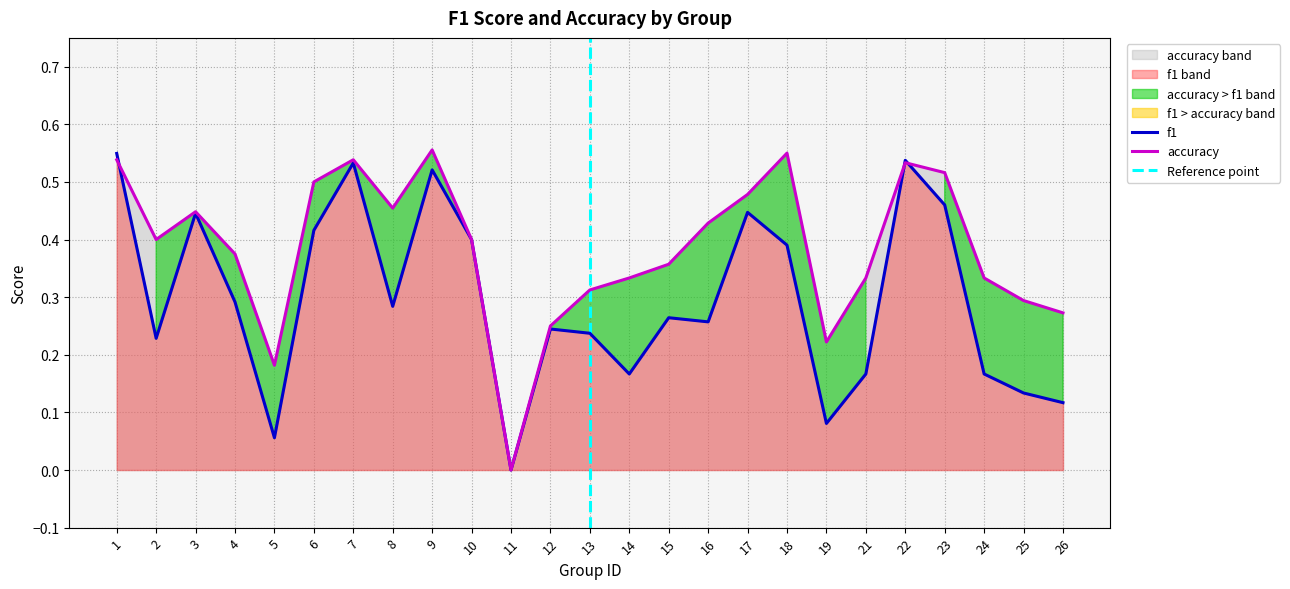

How many interior local valleys does the f1 series have?

7